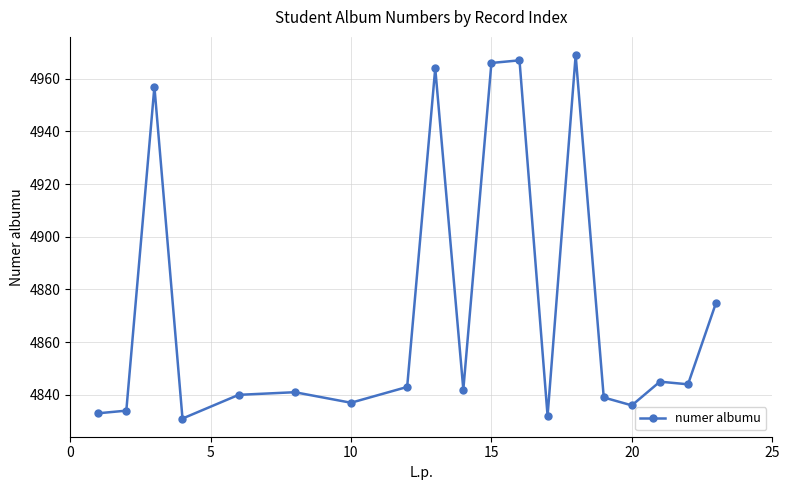

True or false: there are more than 0 points higher than both neighbors.

True